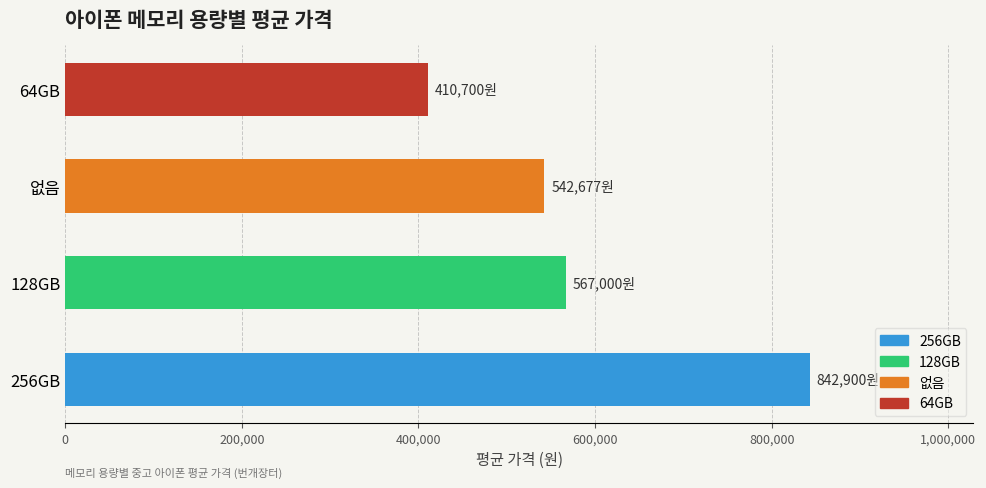

Are the bars grouped side by side (vs. stacked)?

Yes